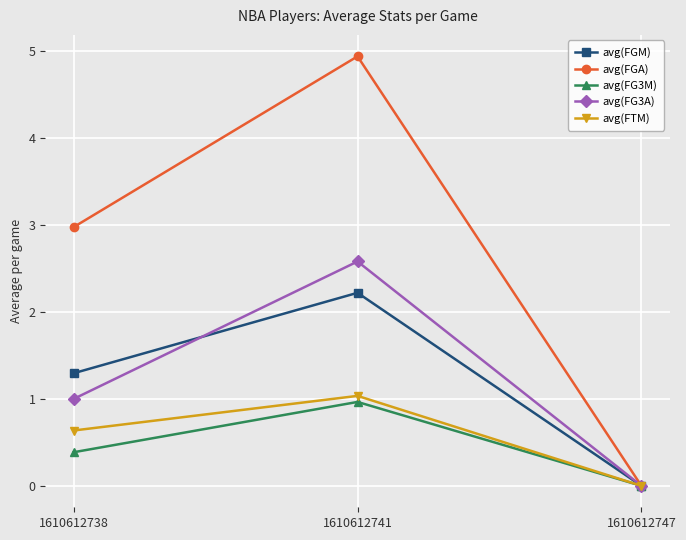

List the labels in order of avg(FTM) value, largest first.

1610612741, 1610612738, 1610612747